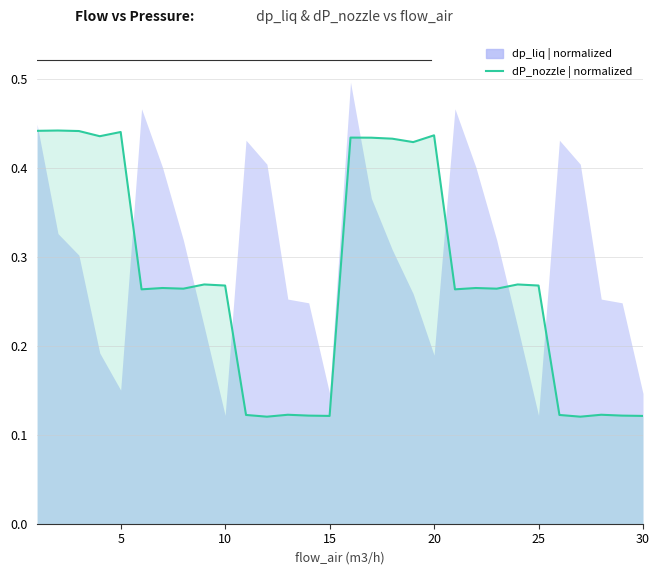

What is the minimum value shown in the chart?

0.1